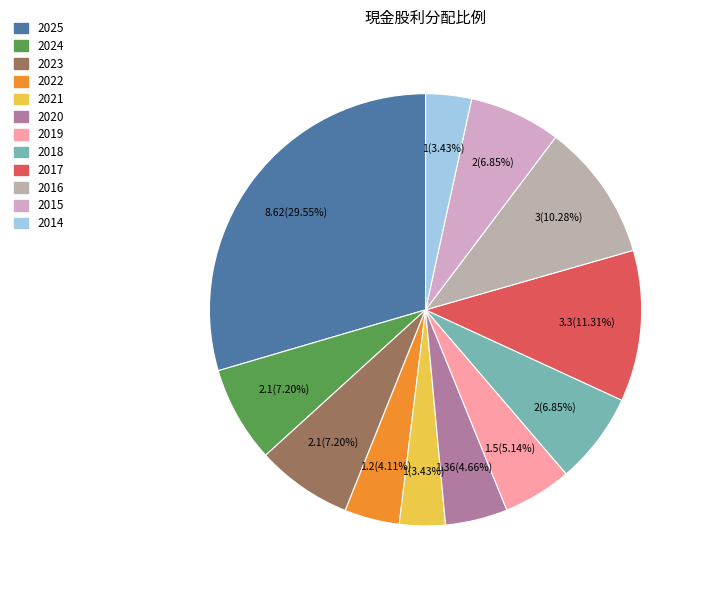

Rank the categories by value from lowest to highest.

2021, 2014, 2022, 2020, 2019, 2018, 2015, 2024, 2023, 2016, 2017, 2025